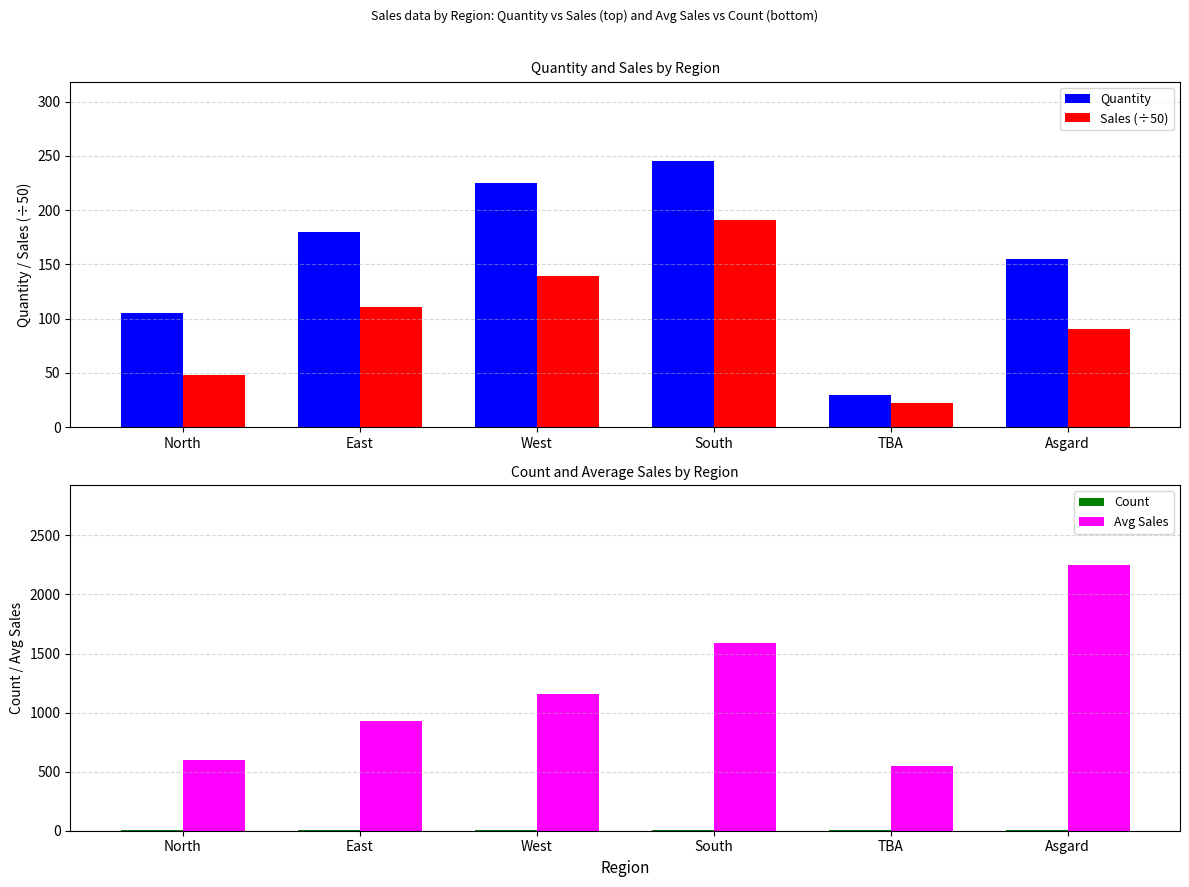

What is the sum of all Sales (÷50) values?

601.0